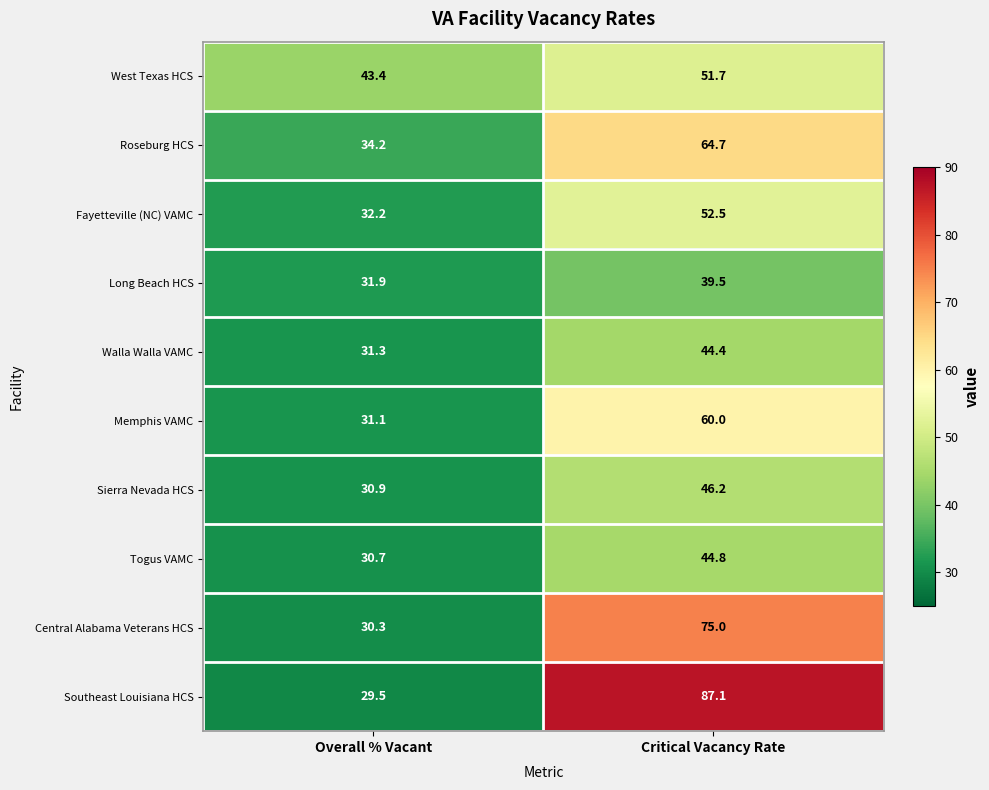

True or false: West Texas HCS has a value of 19.9 at Overall % Vacant.

False